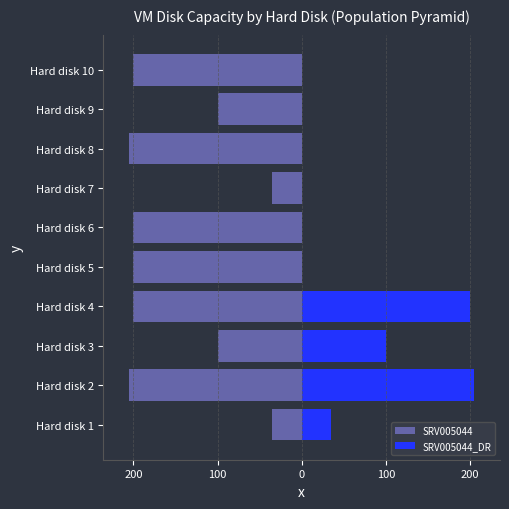

How many categories are shown in the chart?

10